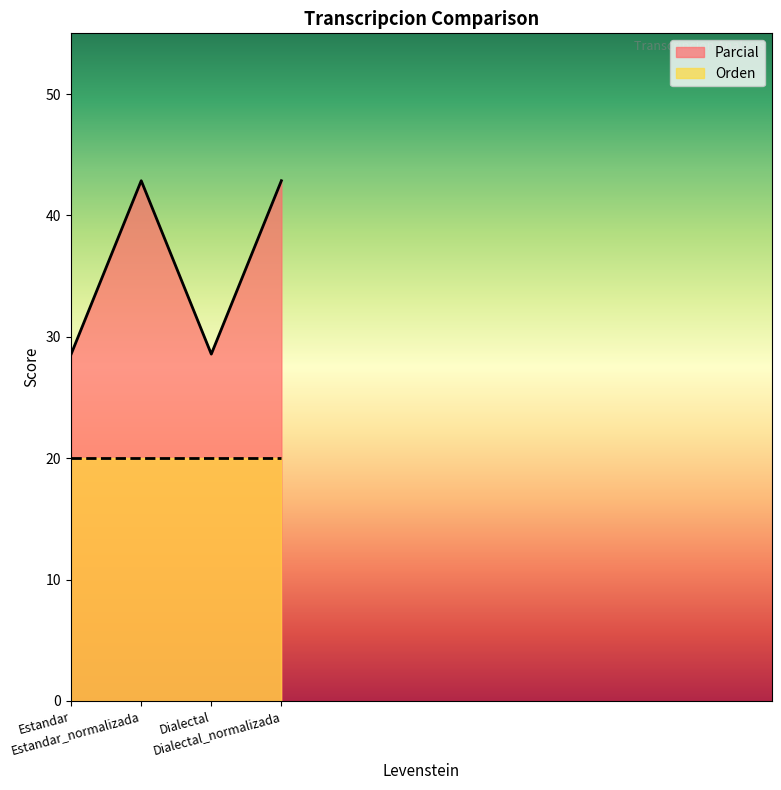

Which label corresponds to the largest value in the chart?

Estandar_normalizada